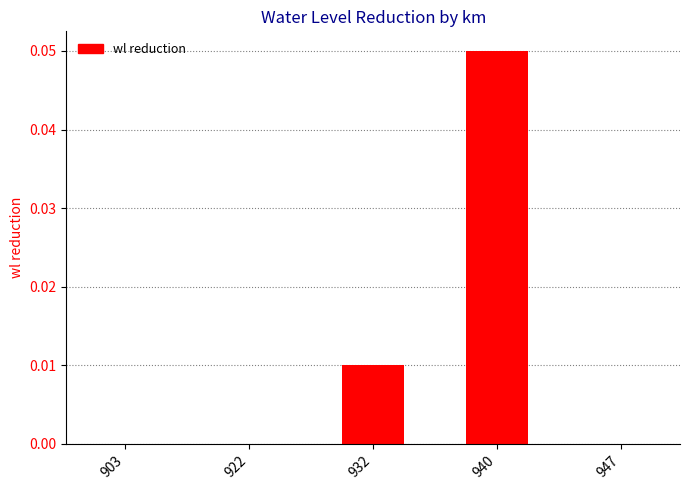

Which has a higher value, 940 or 932?

940